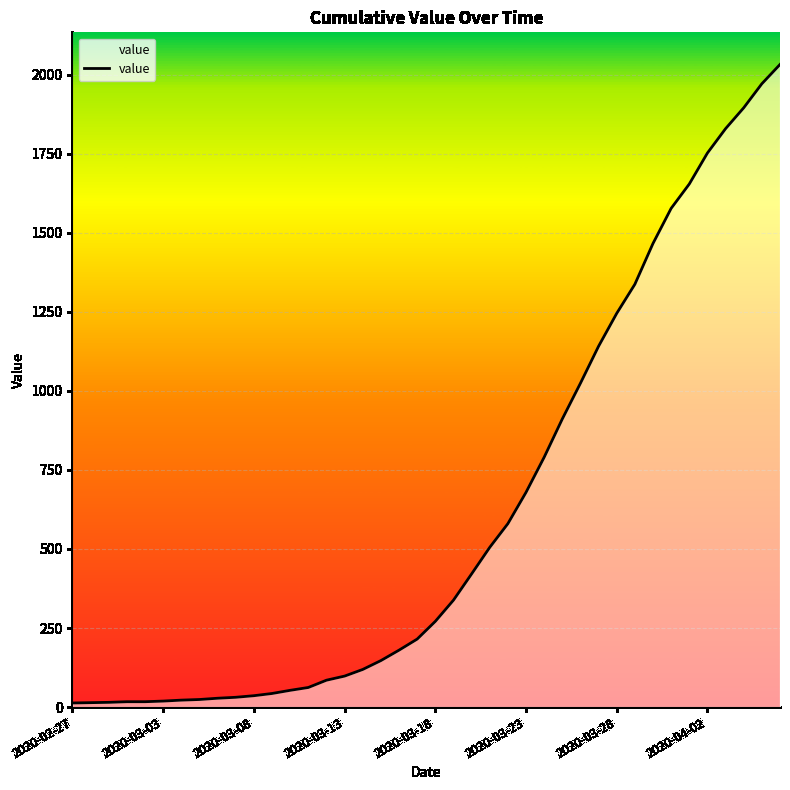

What is the difference between the maximum and minimum values?

2019